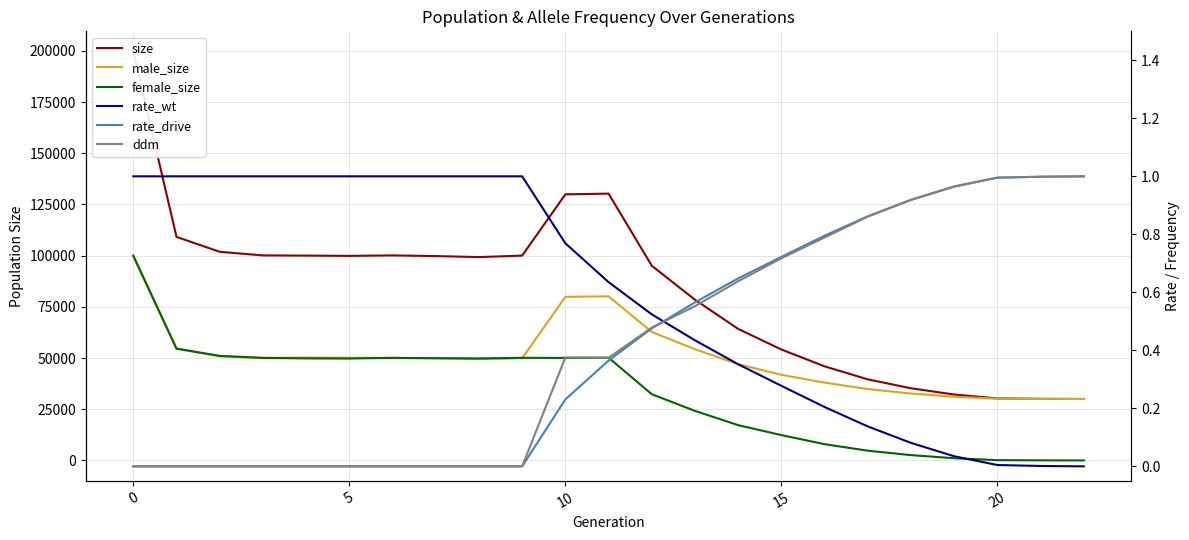

What is the maximum value shown in the chart?

199594.0